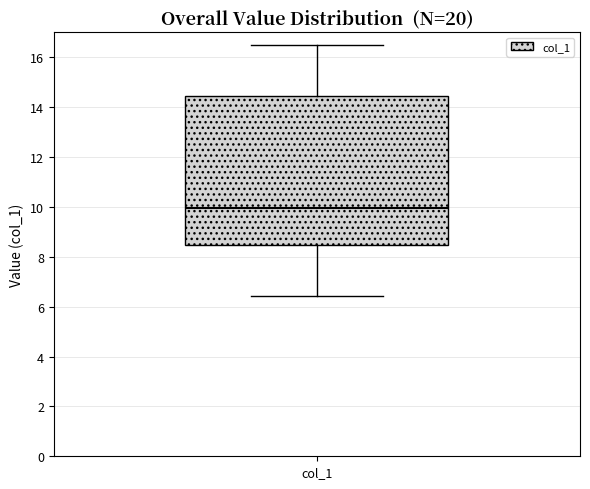

Where does the median line of the box for col_1 sit on the y-axis? The values are not printed on the chart, so give them approximately, as read against the axis.

10.0